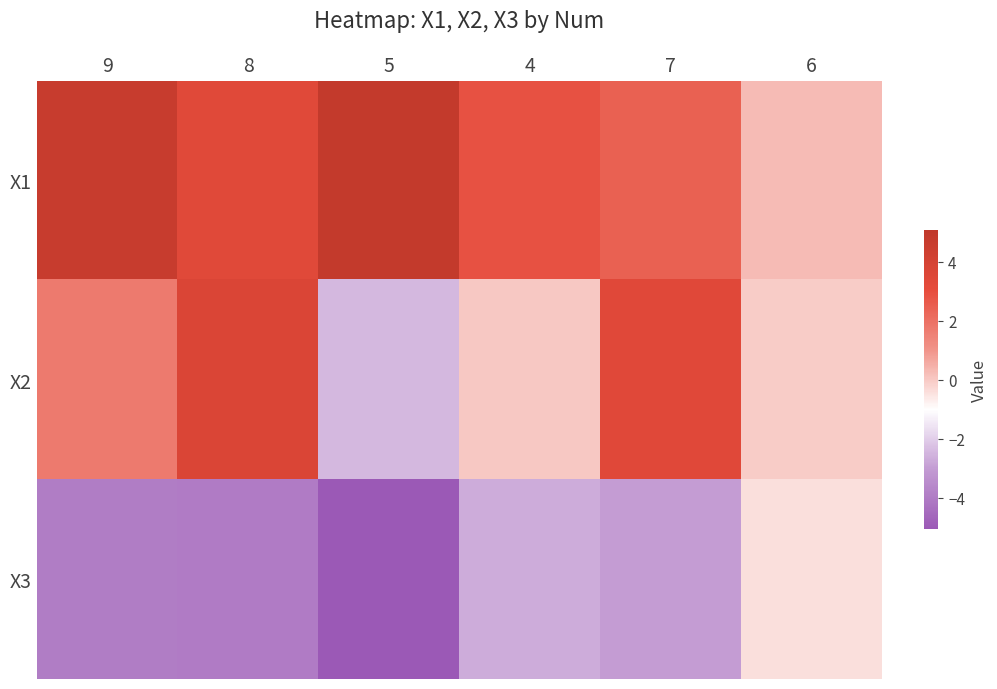

Which series has the widest spread of values?

X2